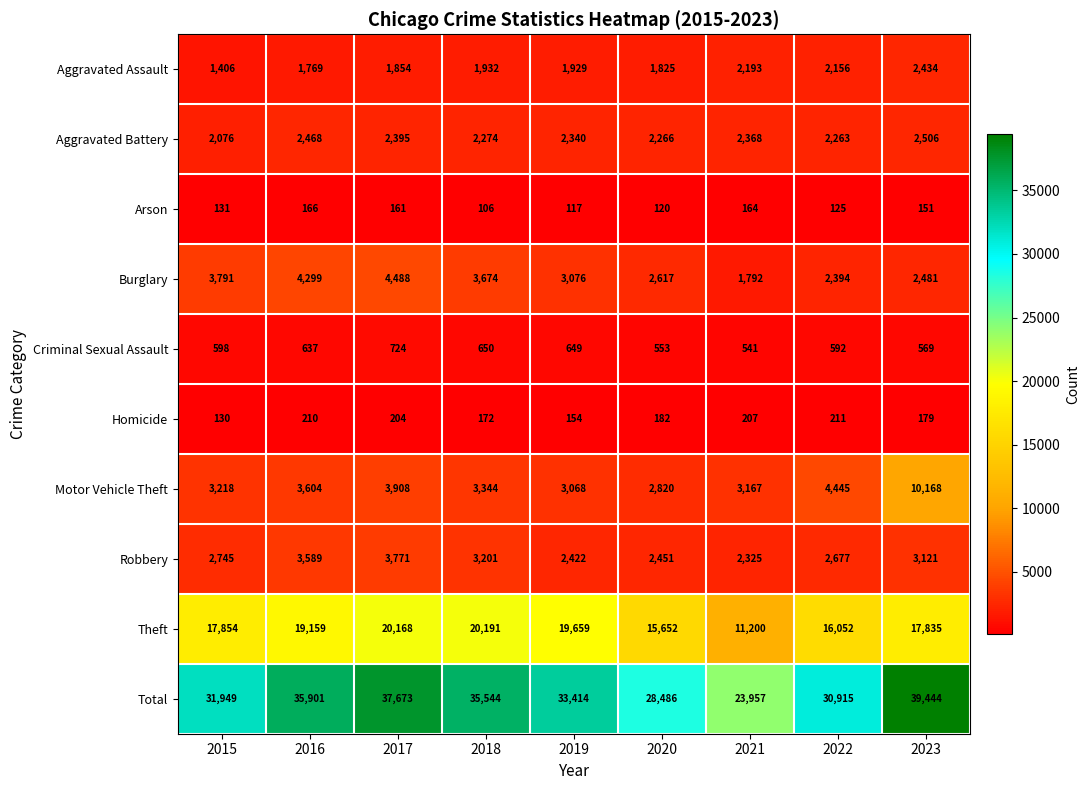

What is the approximate value of Aggravated Battery at 2018, to the nearest 5?

2275